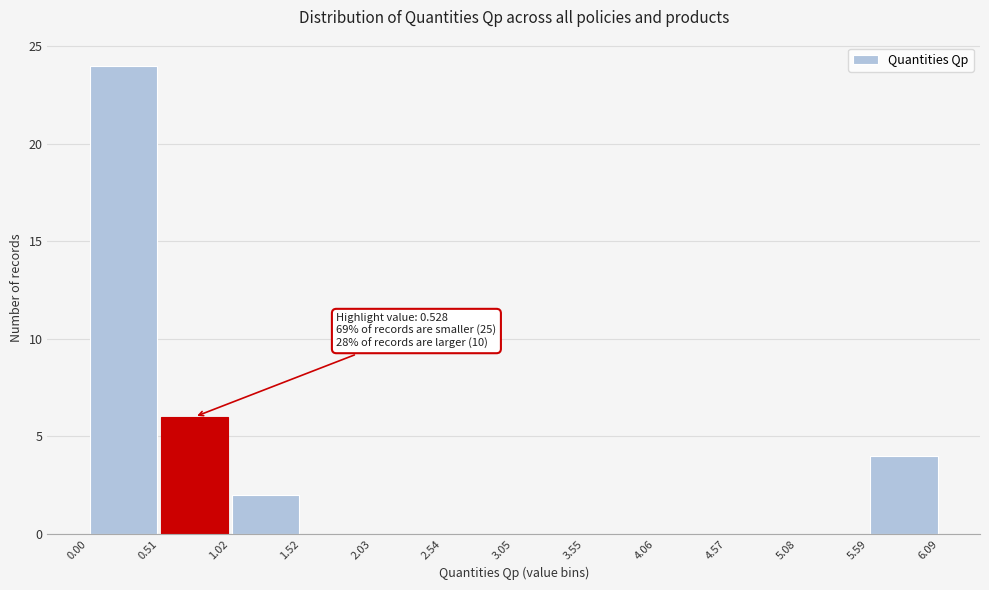

Which range on the x-axis has the tallest bar?

0.00 to 0.51